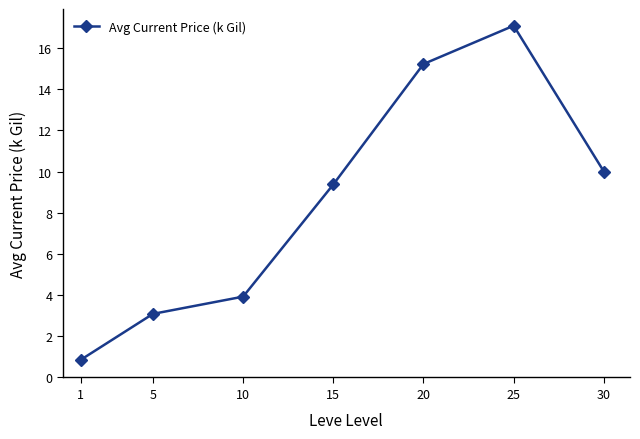

What is the maximum value shown in the chart?

17.1